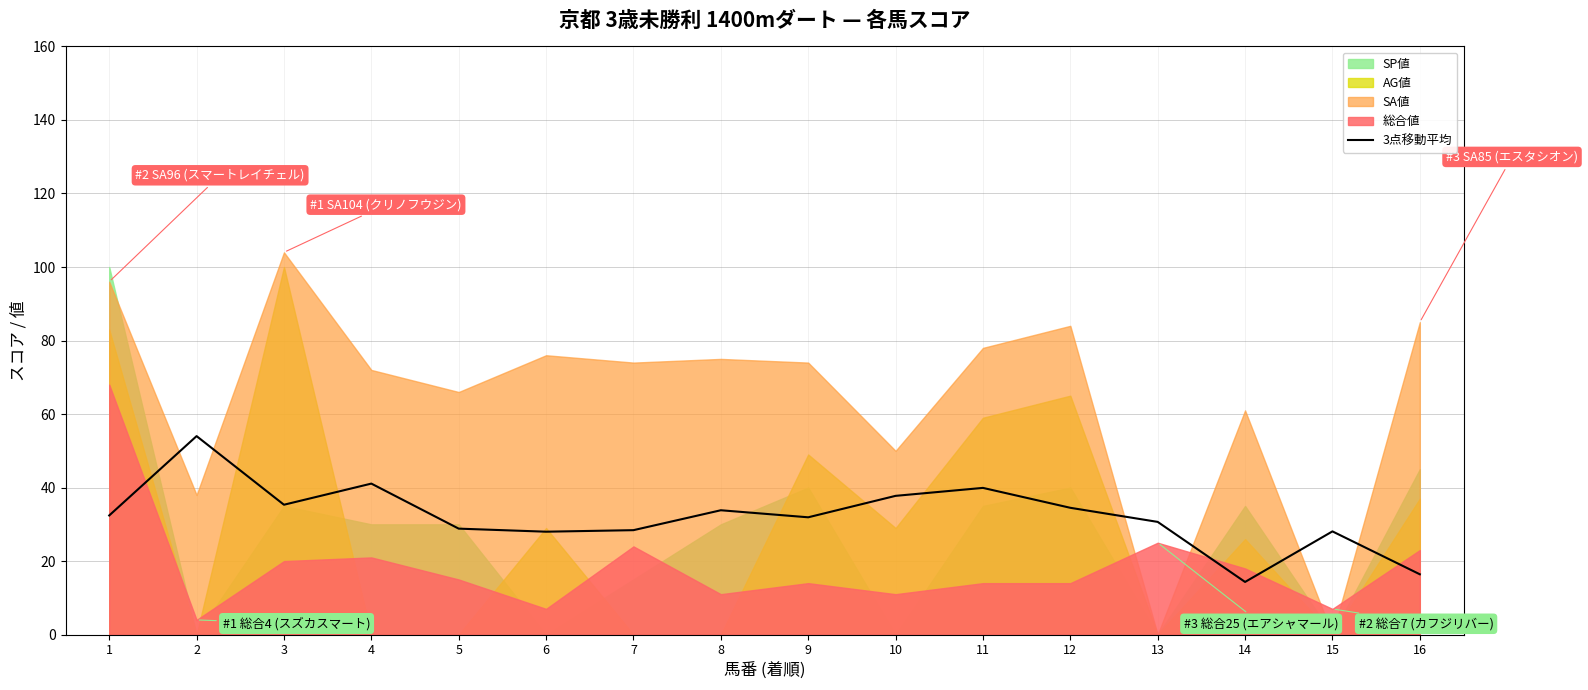

Is it true that the value at 6 is 39.5?

False